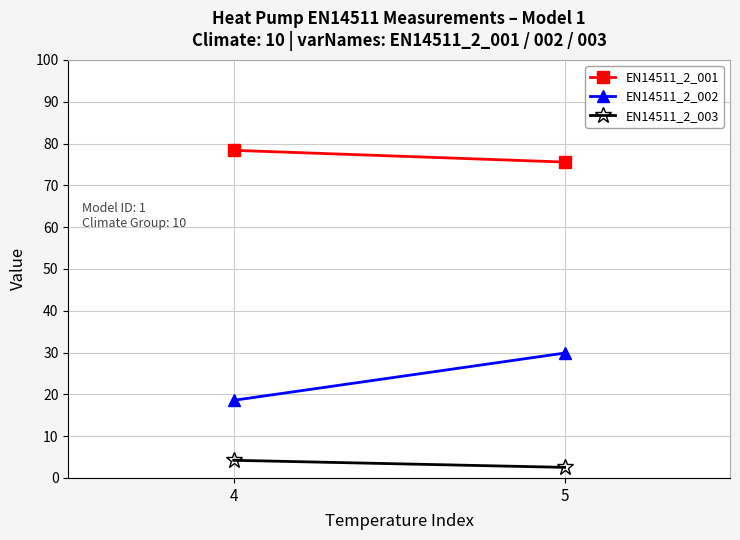

At which label is EN14511_2_002 closest to 24?

4